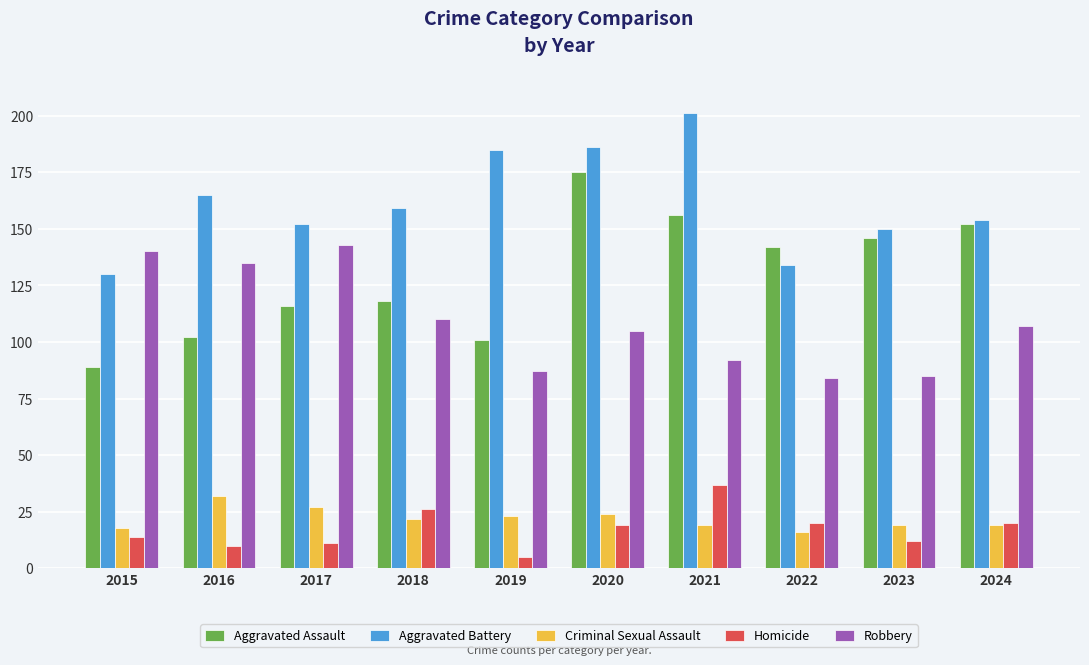

What are all the series names shown in the legend?

Aggravated Assault, Aggravated Battery, Criminal Sexual Assault, Homicide, Robbery